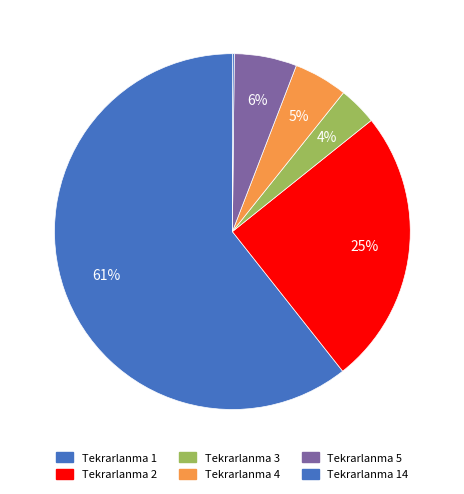

Does any single category account for the majority?

Yes